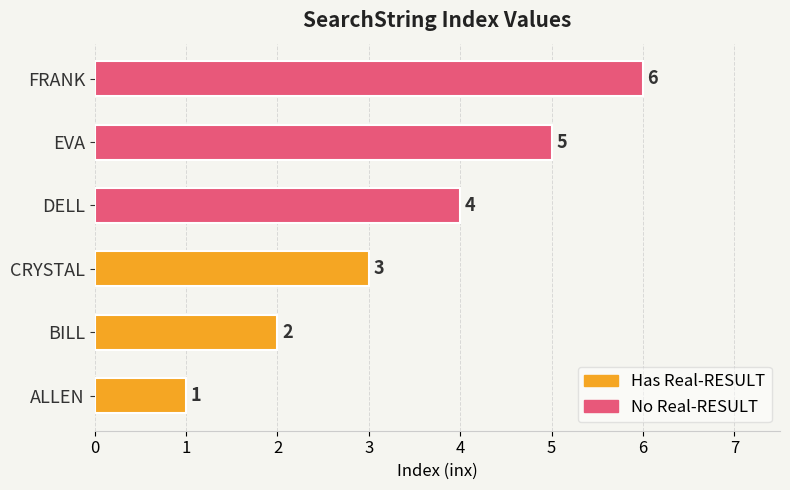

List the labels in order of value, smallest first.

ALLEN, BILL, CRYSTAL, DELL, EVA, FRANK